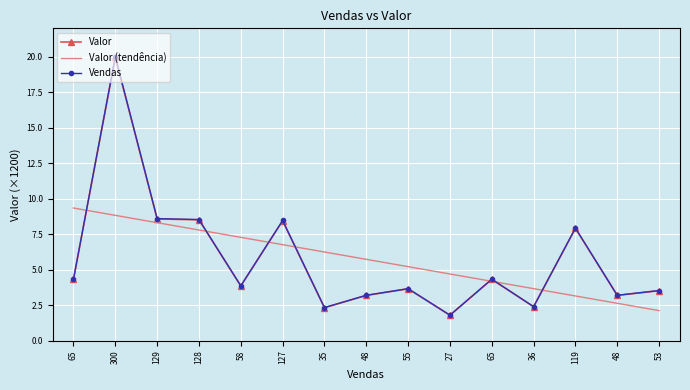

What is the value of the Valor point at the 14th from the left?

3.2